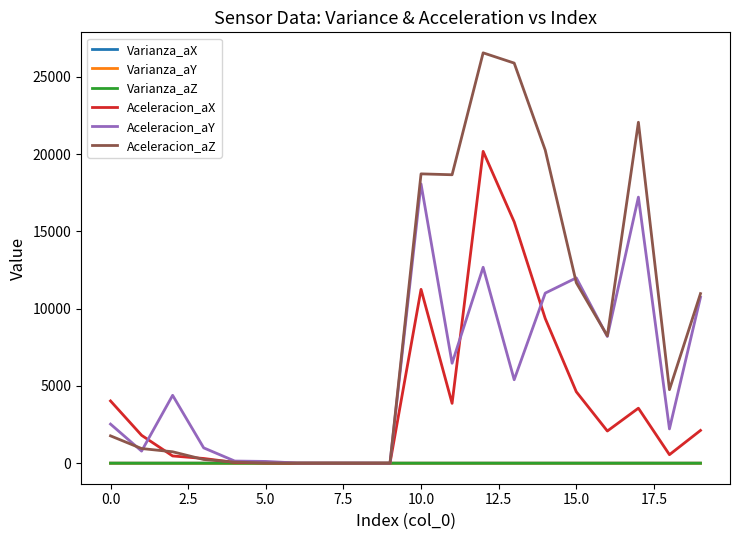

True or false: Aceleracion_aX and Aceleracion_aY intersect in this chart.

True